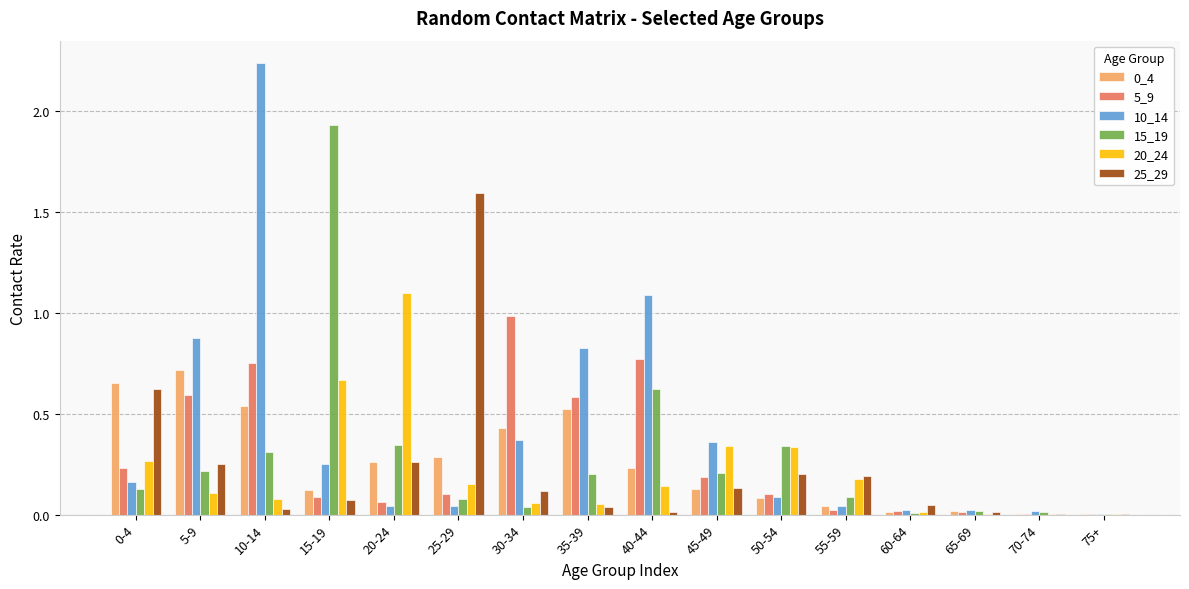

Between 0-4 and 5-9, which series saw the biggest shift?

10_14